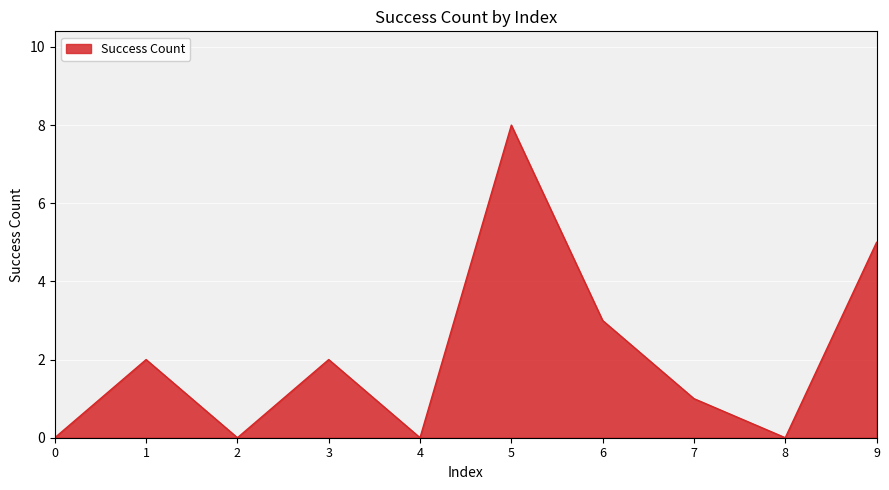

What is the change in value from 1 to 9?

+3